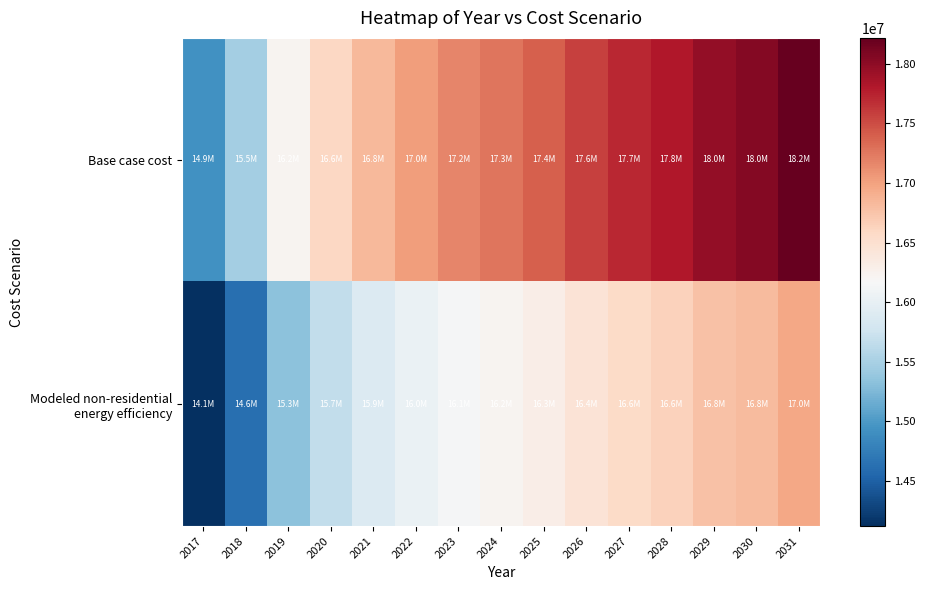

Which series has the largest total across all categories?

Base case cost